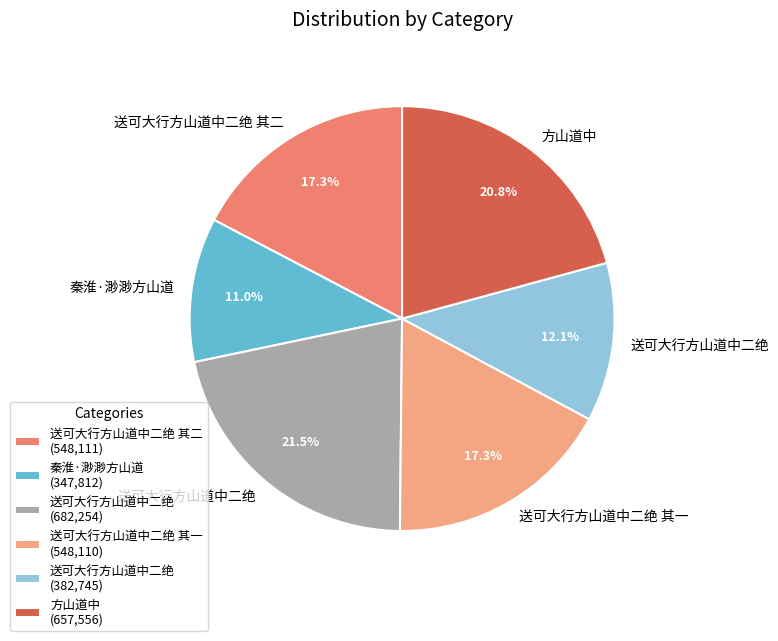

Which slice is the smallest?

秦淮·渺渺方山道 (347,812)